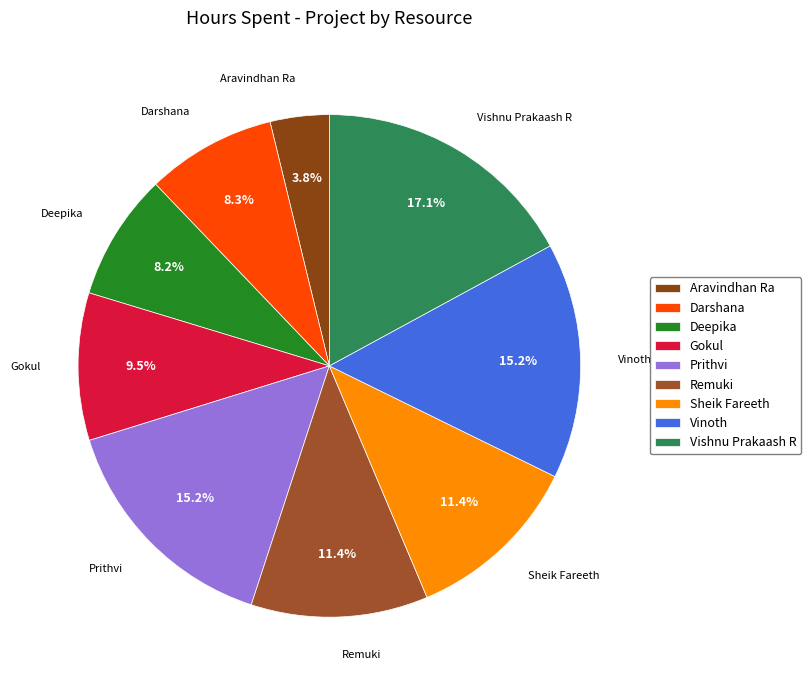

Is there any slice that represents more than half of the pie?

No